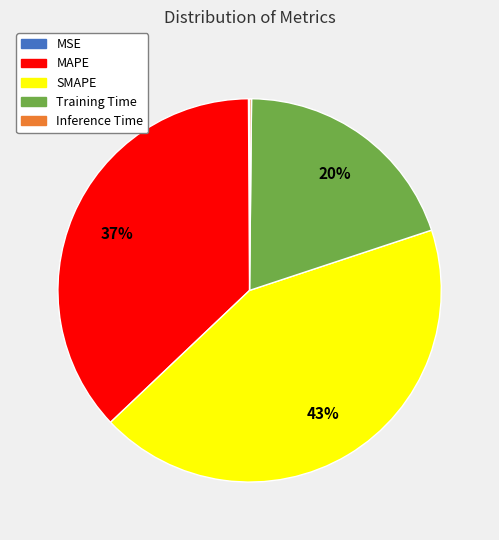

The Training Time slice represents 33% of the pie. True or false?

False